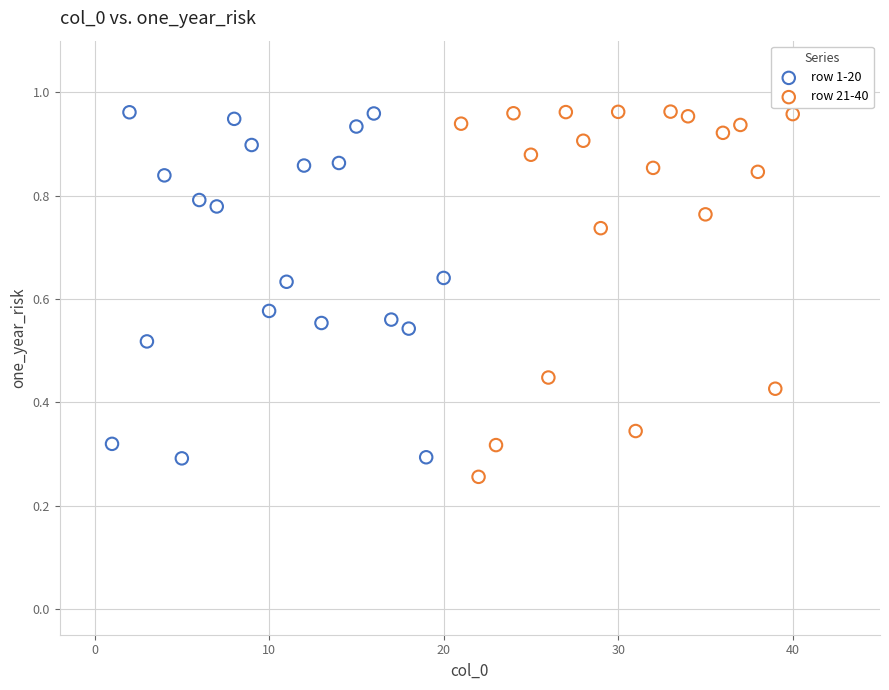

Which series has the widest spread of Y values?

row 21-40